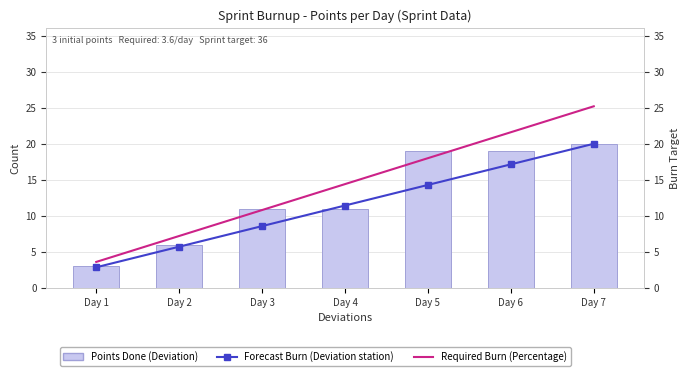

At which label does Forecast Burn reach its minimum?

Day 1